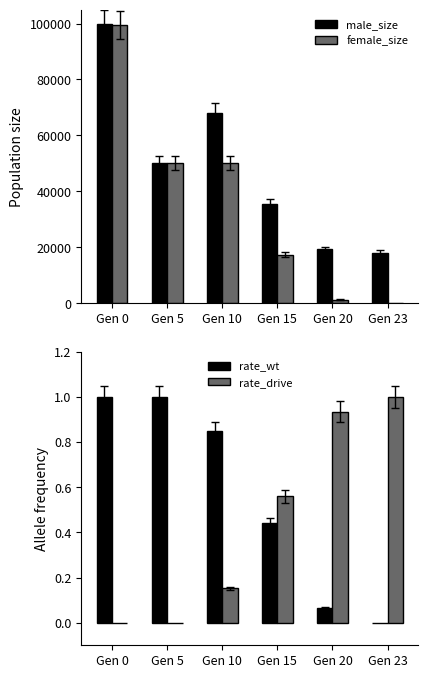

Between Gen 5 and Gen 23, which is larger?

Gen 5